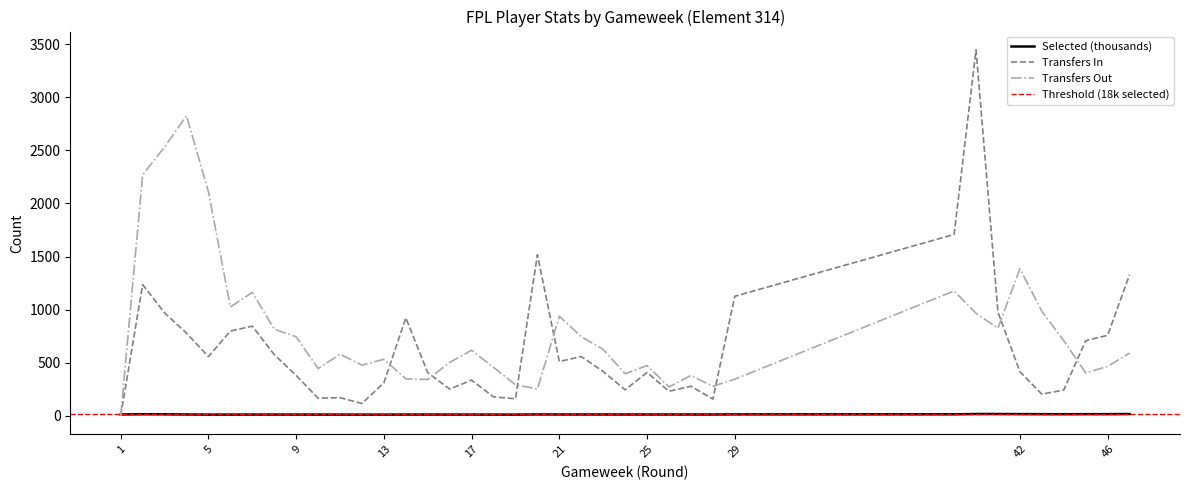

Which series ends up on top after the final intersection of transfers_in and transfers_out?

transfers_in